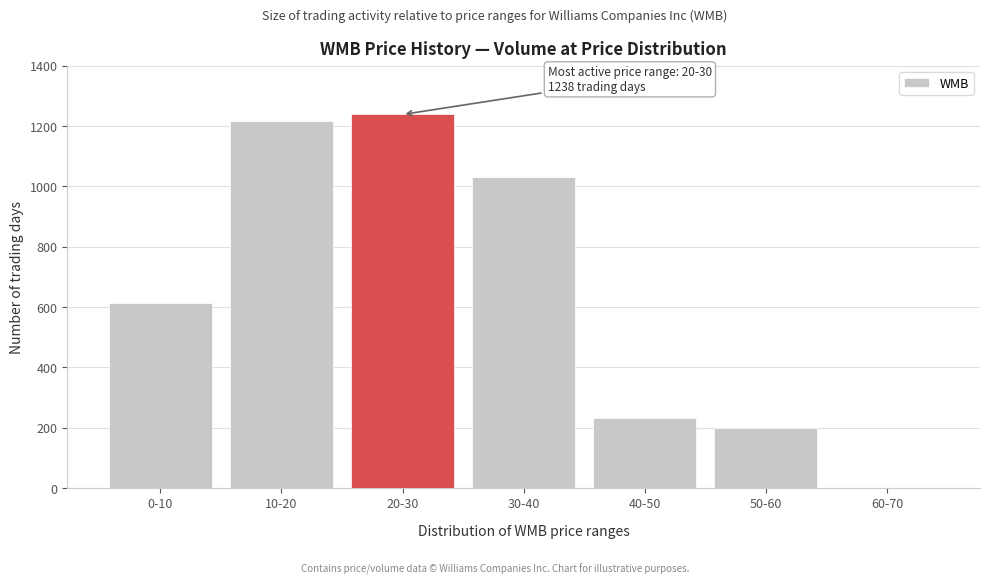

Reading left to right, list all the values displayed in this chart.

0-10=614	10-20=1218	20-30=1238	30-40=1032	40-50=231	50-60=197	60-70=1